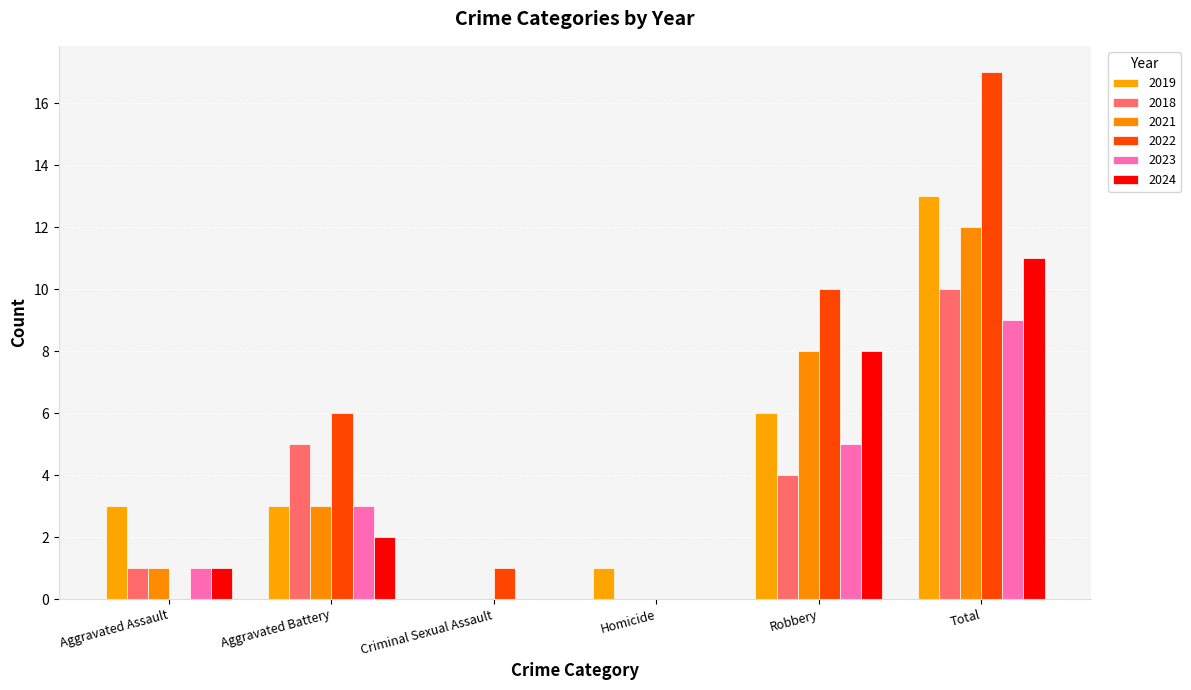

What is the difference between the second highest and minimum values in the 2019 series?

6